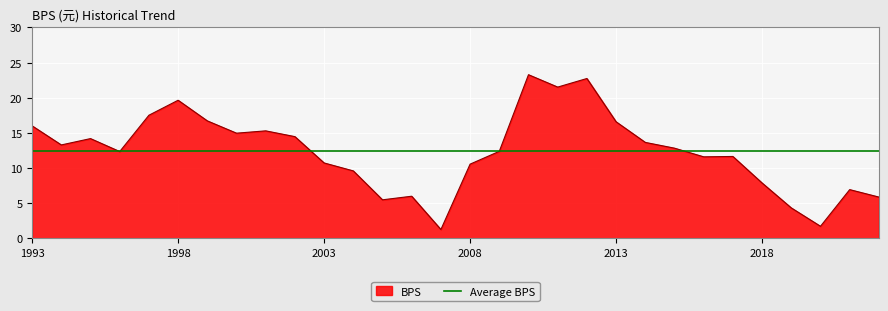

List the labels in order of value, smallest first.

2007, 2020, 2019, 2005, 2022, 2006, 2021, 2018, 2004, 2008, 2003, 2016, 2017, 1996, 2009, 2015, 1994, 2014, 1995, 2002, 2000, 2001, 1993, 2013, 1999, 1997, 1998, 2011, 2012, 2010